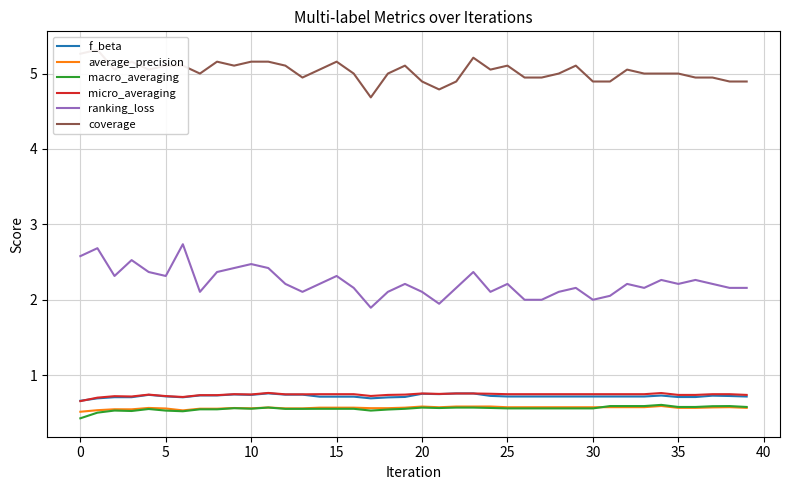

What is the smallest value displayed?

0.4